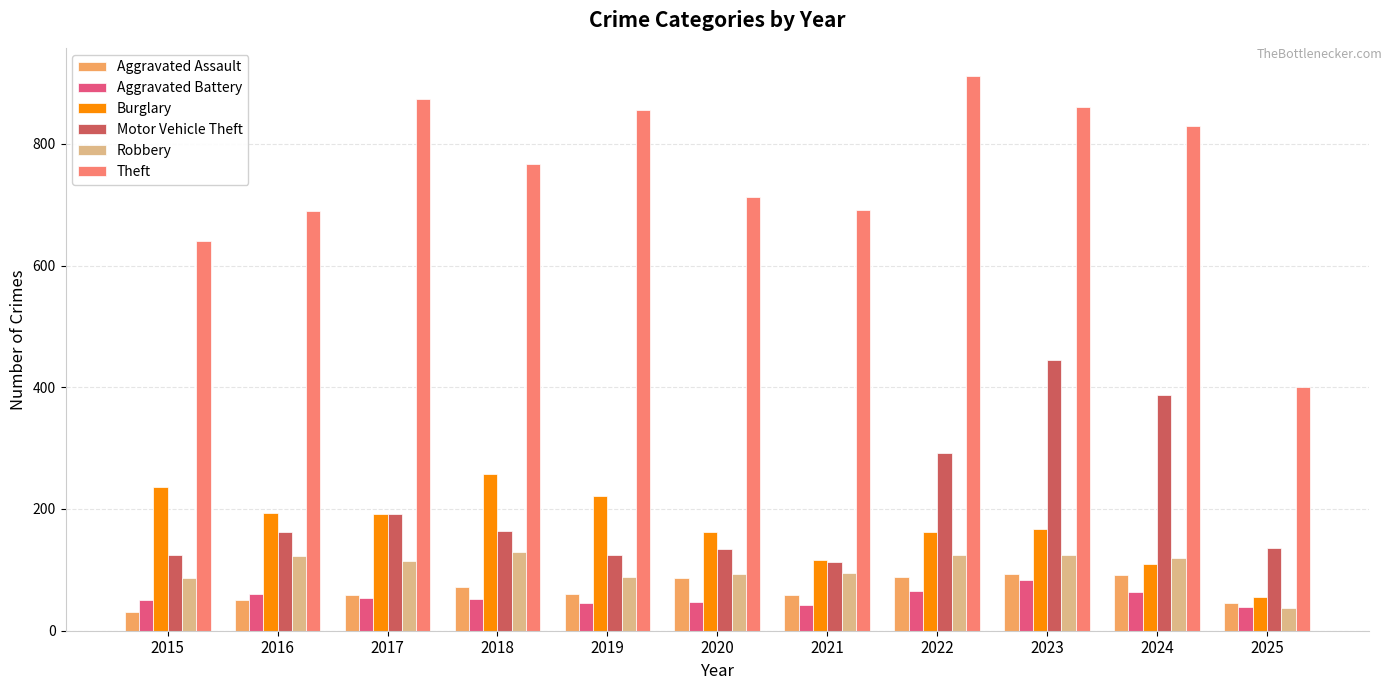

What is the value of the Theft bar at the 1st from the left?

641